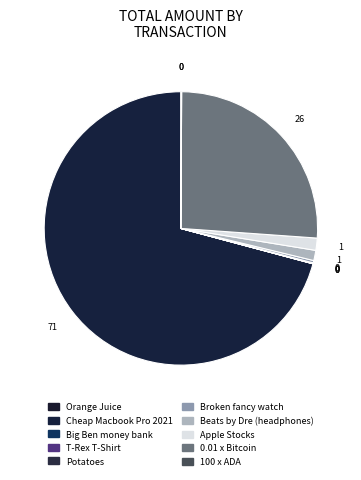

How much of the chart is everything except T-Rex T-Shirt?

100.0%